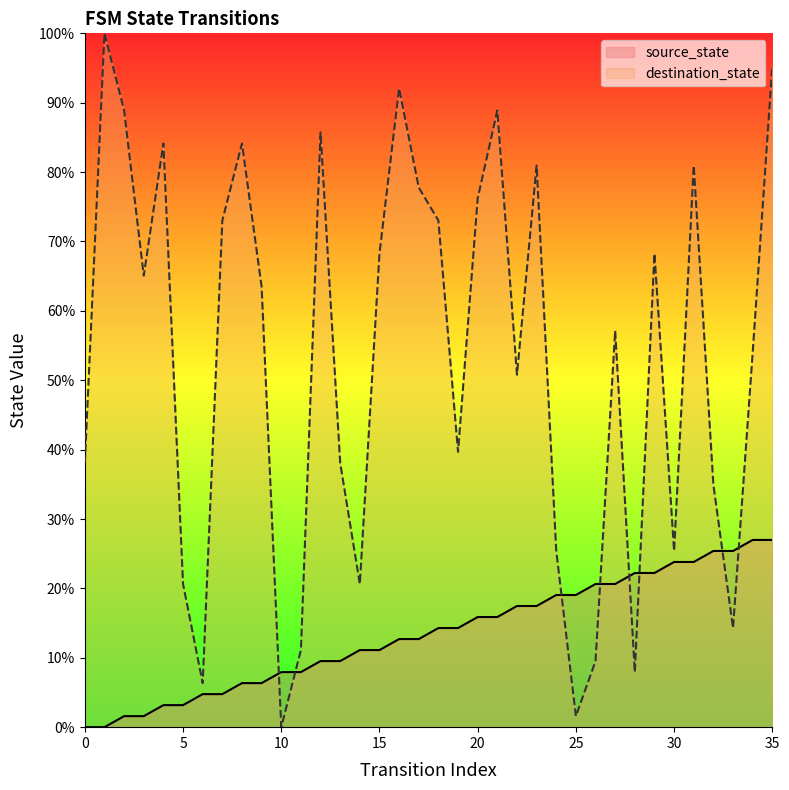

What is the value of the source_state point at the 14th from the left?

9.5